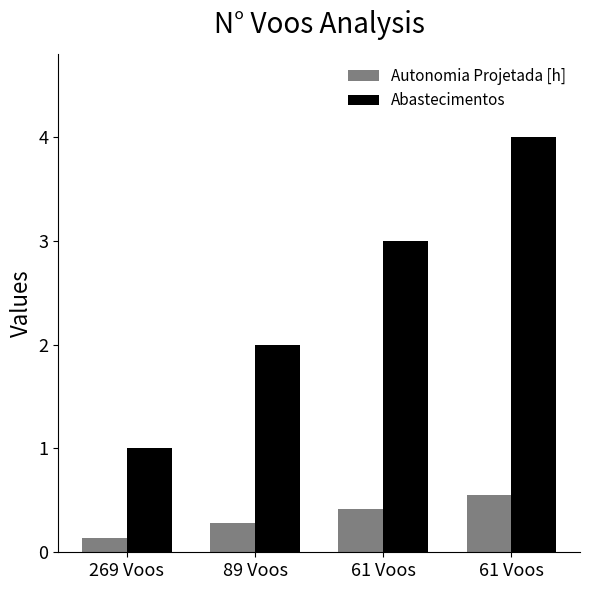

What are all the series names shown in the legend?

Autonomia Projetada [h], Abastecimentos